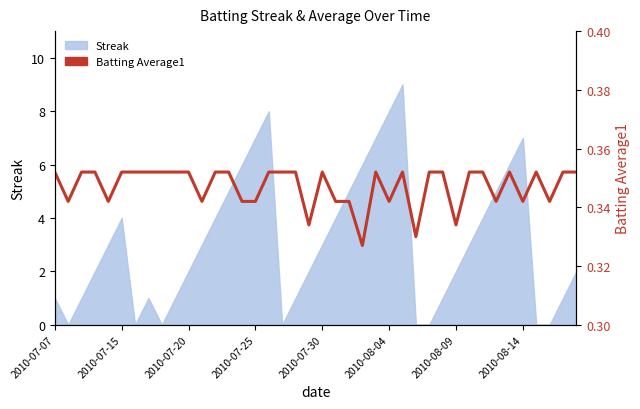

Reading right to left, extract all data points from this chart.

0.4	0.4	0.3	0.4	0.3	0.4	0.3	0.4	0.4	0.3	0.4	0.4	0.3	0.4	0.3	0.4	0.3	0.3	0.3	0.4	0.3	0.4	0.4	0.4	0.3	0.3	0.4	0.4	0.3	0.4	0.4	0.4	0.4	0.4	0.4	0.3	0.4	0.4	0.3	0.4